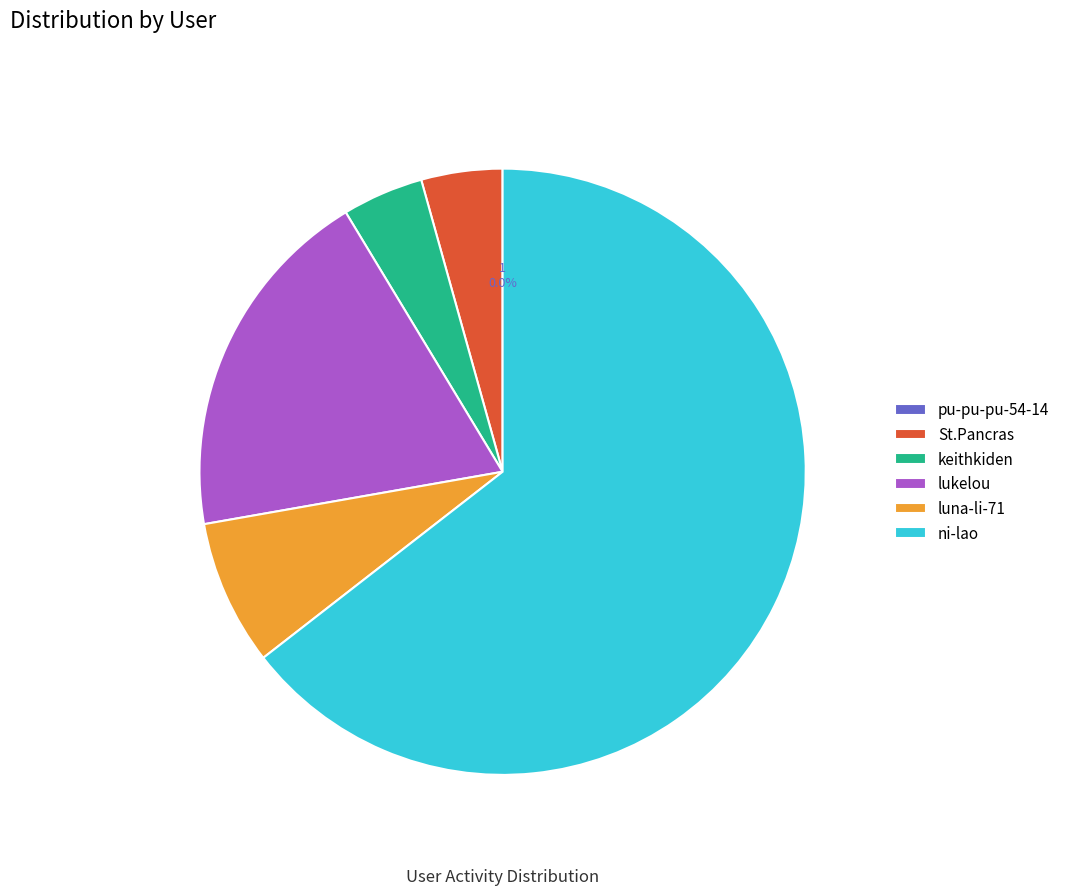

Is luna-li-71 the majority of the pie?

No